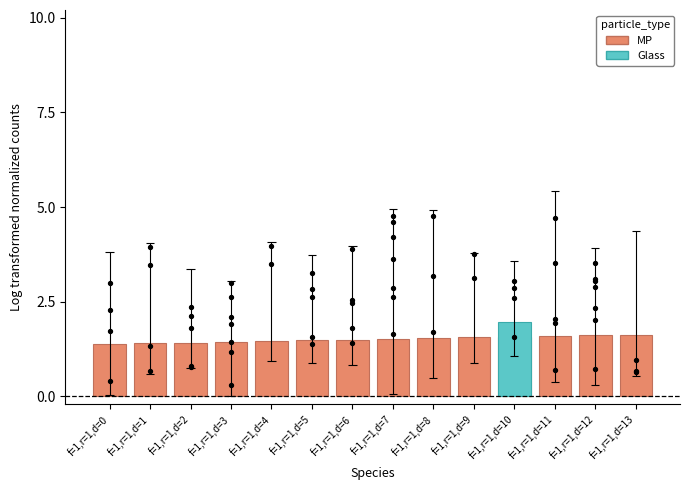

Between f=1,r=1,d=11 and f=1,r=1,d=0, which is larger?

f=1,r=1,d=11